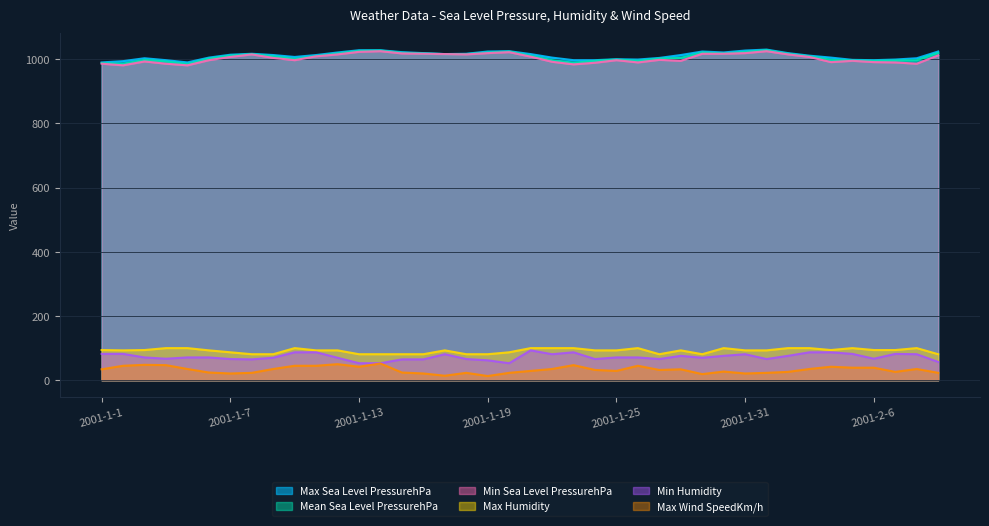

What are all the series names shown in the legend?

Max Sea Level PressurehPa, Mean Sea Level PressurehPa, Min Sea Level PressurehPa, Max Humidity, Min Humidity, Max Wind SpeedKm/h